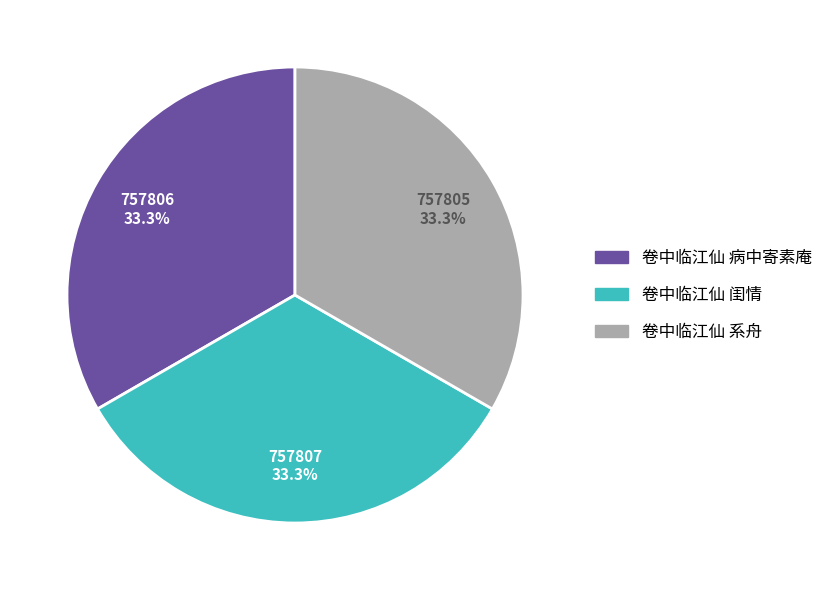

How many slices are in this pie chart?

3